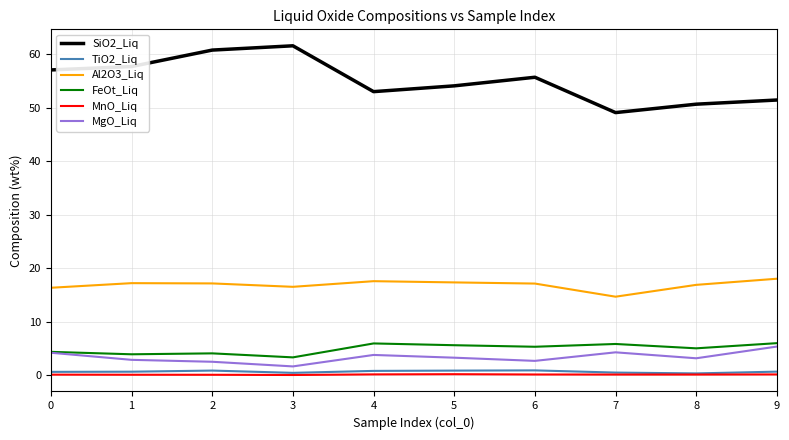

Rank the series at 5 from highest to lowest value.

SiO2_Liq, Al2O3_Liq, FeOt_Liq, MgO_Liq, TiO2_Liq, MnO_Liq